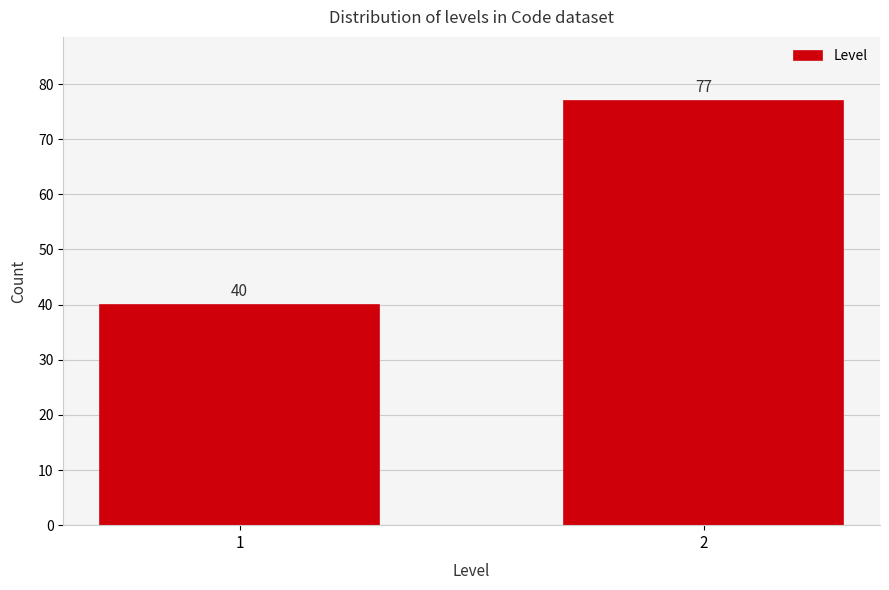

Reading left to right, extract all data points from this chart.

40	77